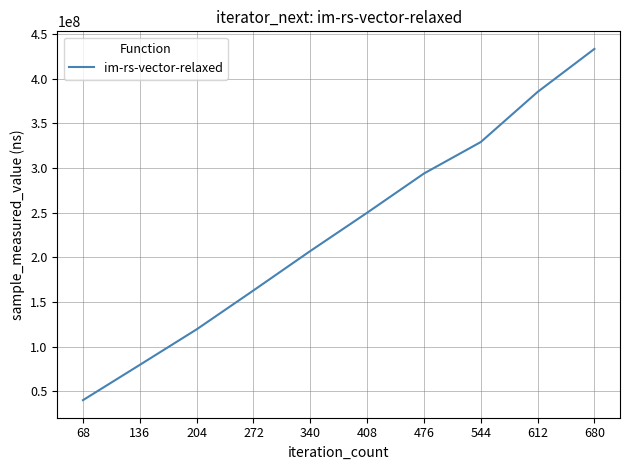

Reading left to right, list all the values displayed in this chart.

40272479	79768867	119506971	163045331	207174790	250016130	293910919	329134001	385207138	433370729